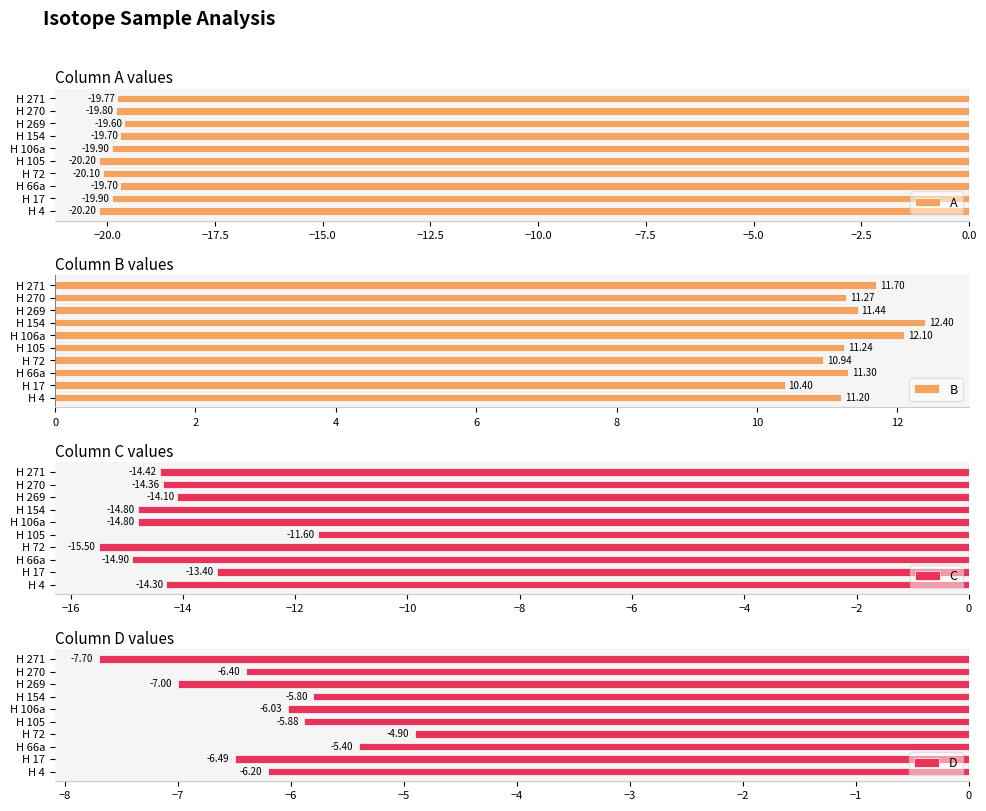

Is it true that D equals -1.2 at H 66a?

False